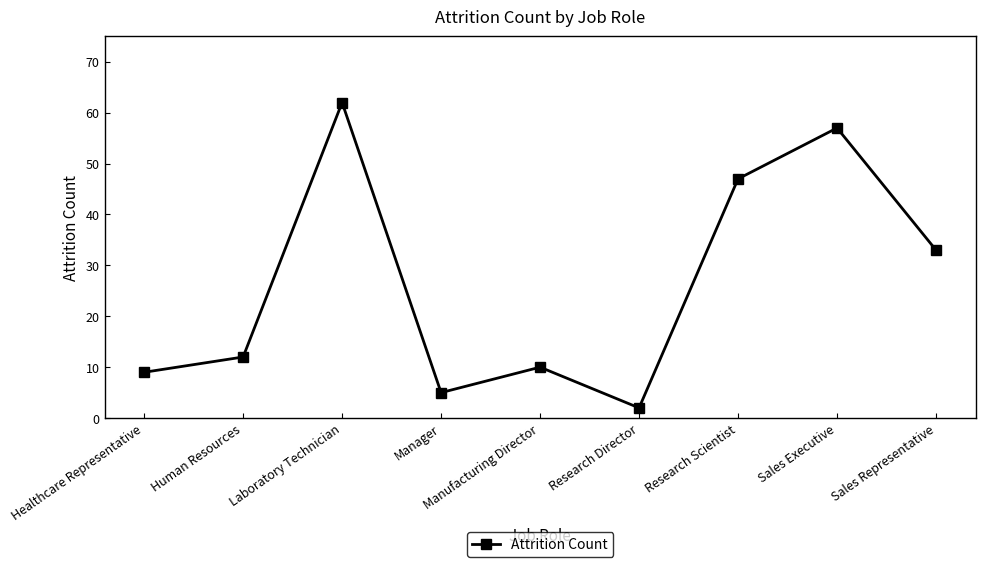

What is the difference between the maximum and second lowest values?

57